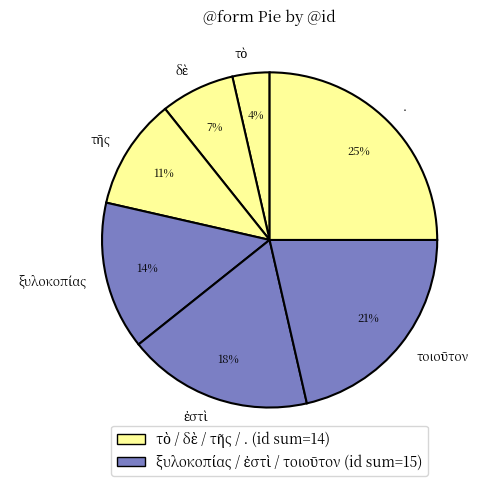

What percentage is the . slice, to the nearest percent?

25%